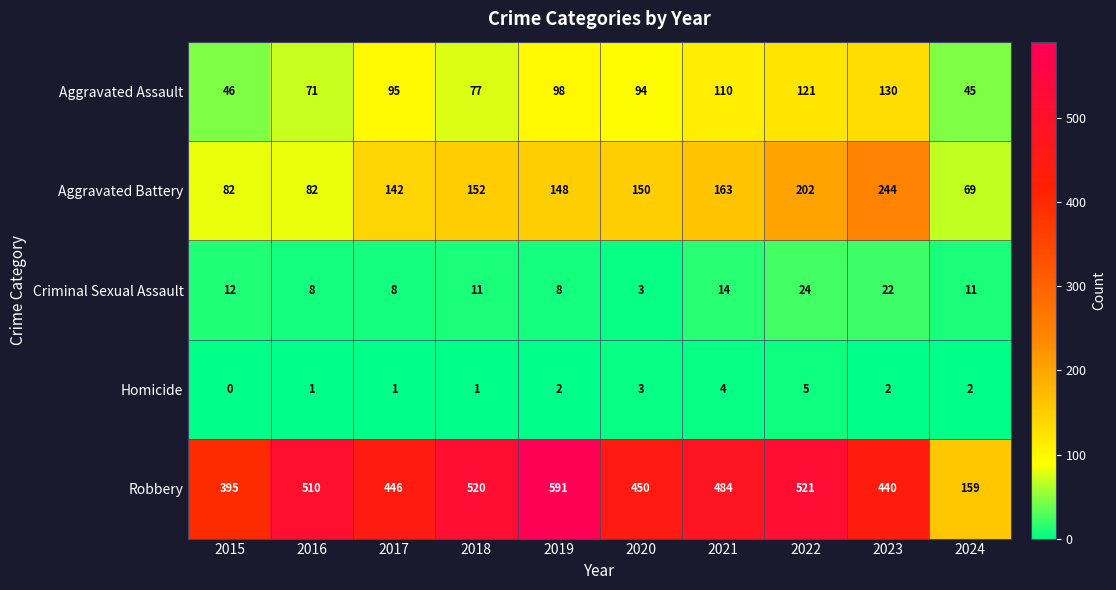

Which series changed the most between 2023 and 2024?

Robbery